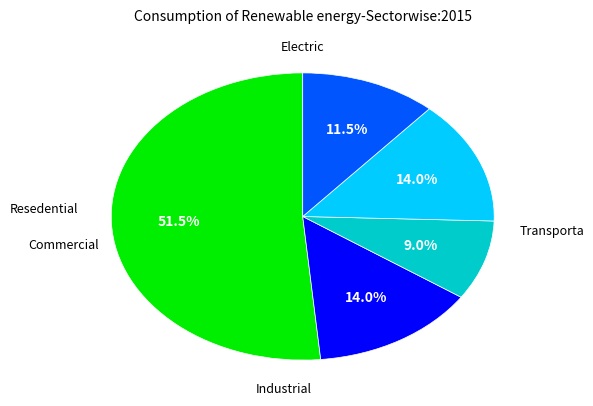

Is there any slice that represents more than half of the pie?

Yes